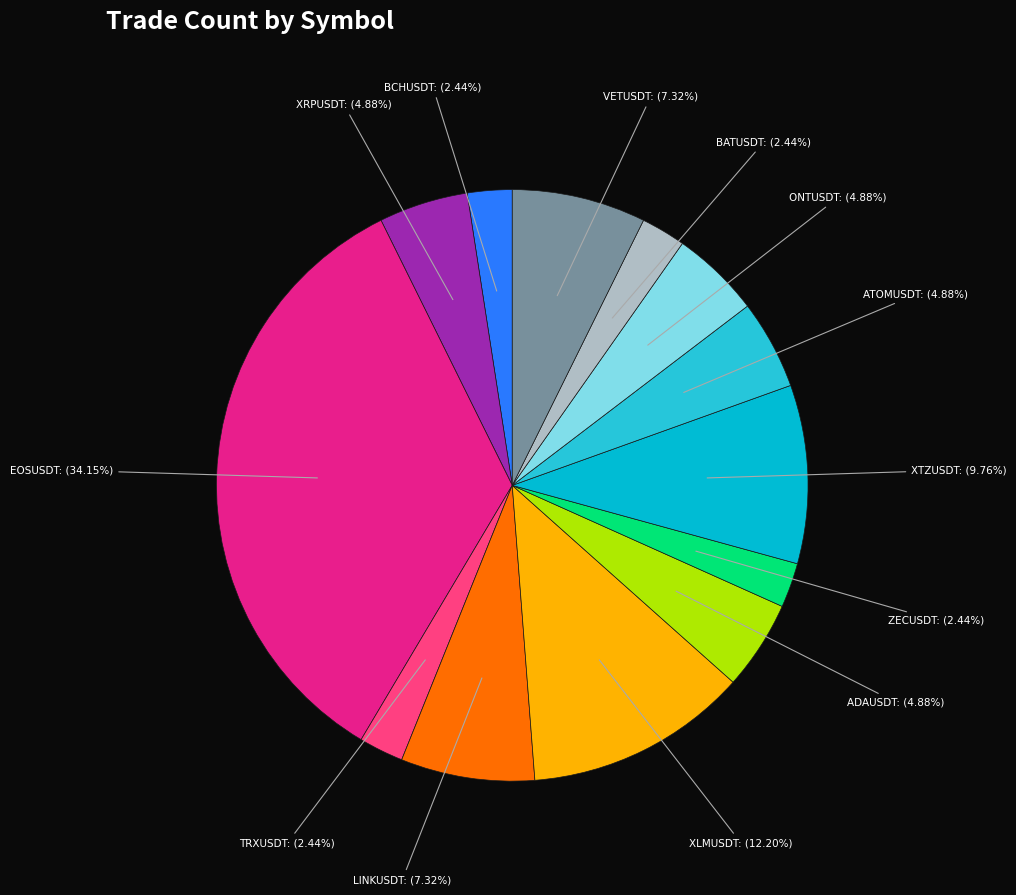

To the nearest percent, what is the difference between the largest and smallest slice percentages?

32%